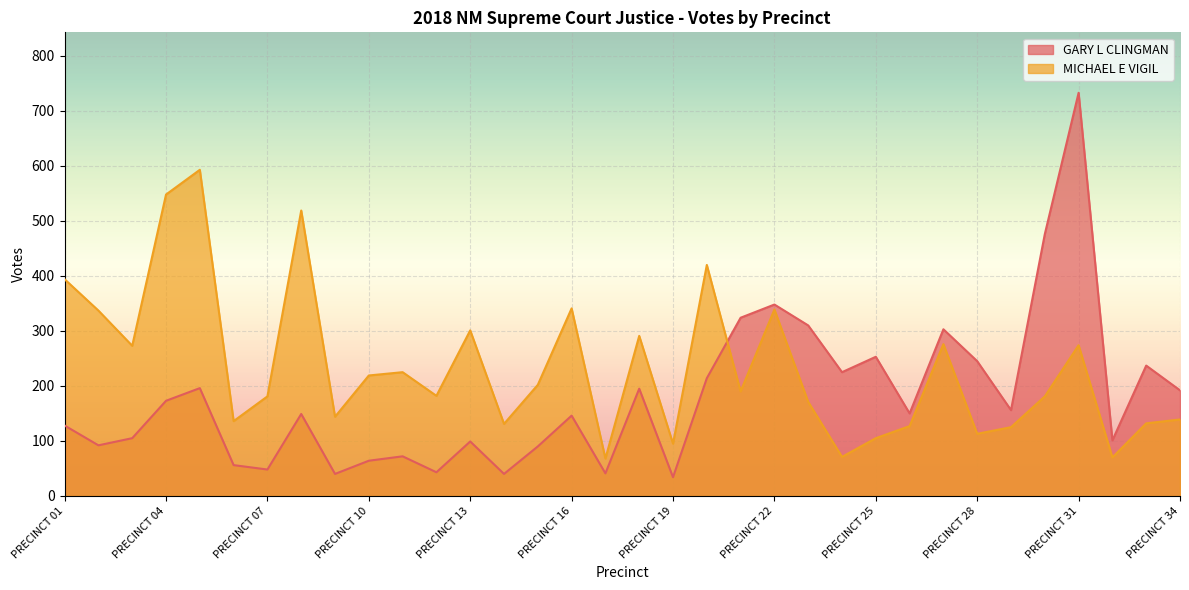

Which label corresponds to the largest value in the chart?

PRECINCT 31